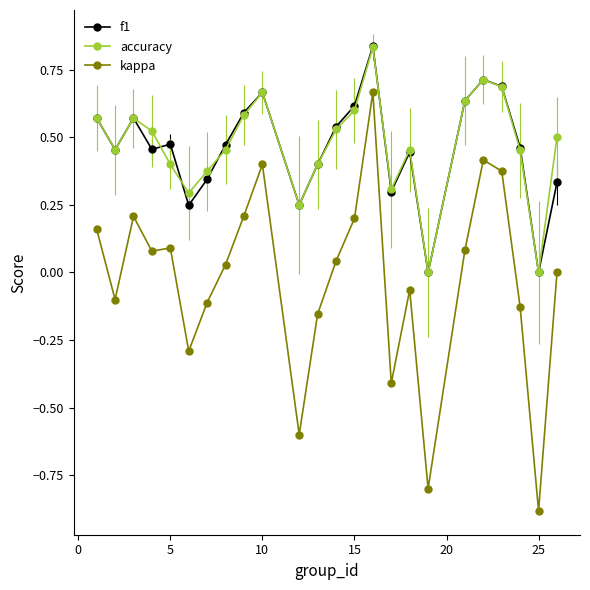

How many interior local peaks does the accuracy series have?

5